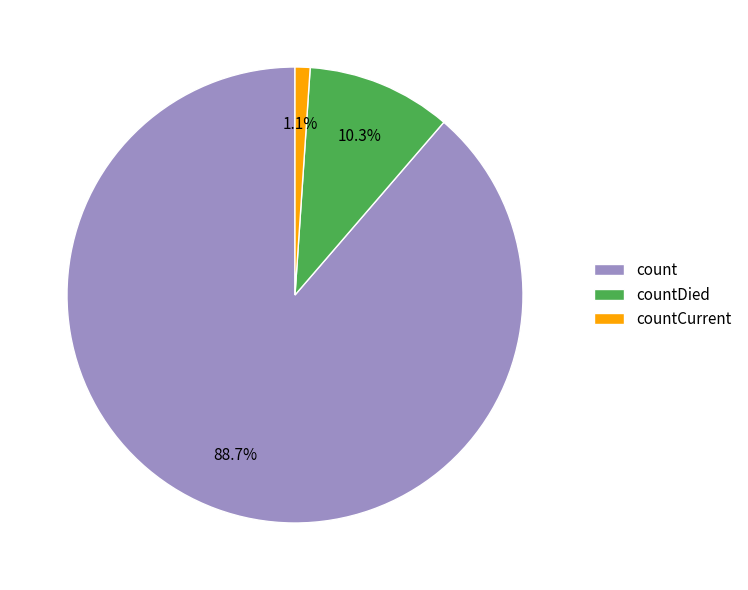

Do countDied and countCurrent together represent more than half of the pie?

No